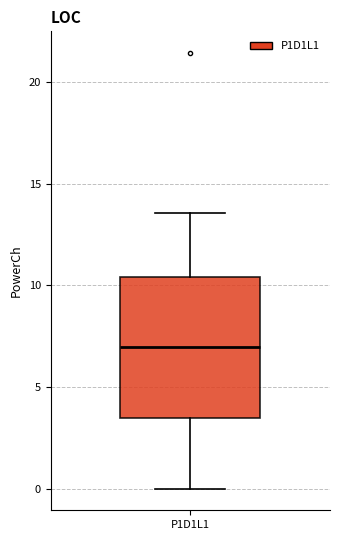

Where does the upper whisker of the box for P1D1L1 end on the y-axis? The values are not printed on the chart, so give them approximately, as read against the axis.

13.5